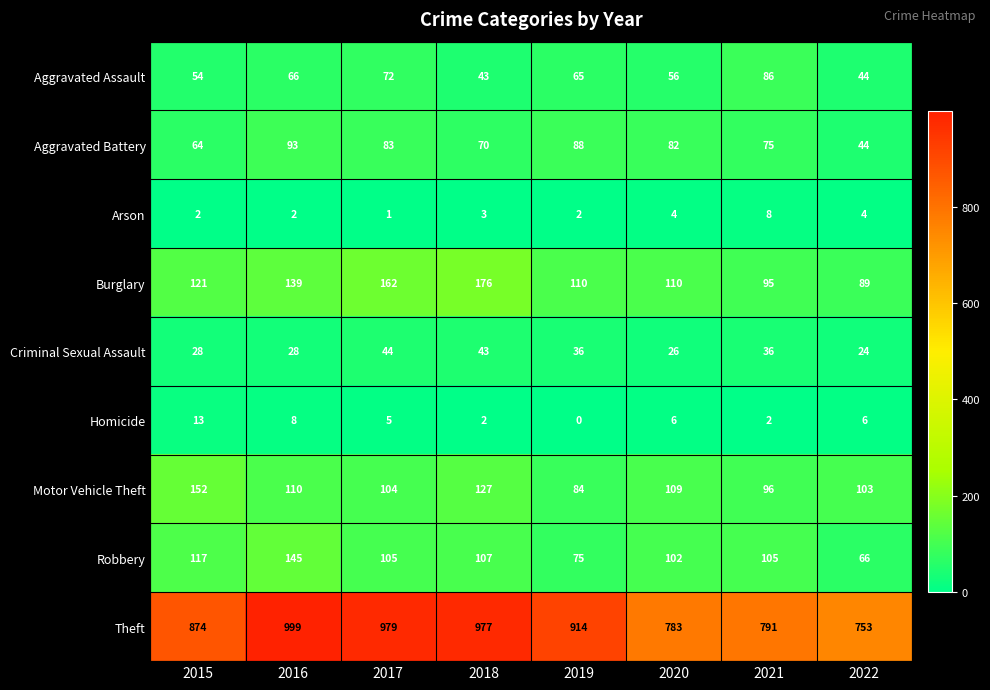

What is the average value of the Aggravated Battery series?

75